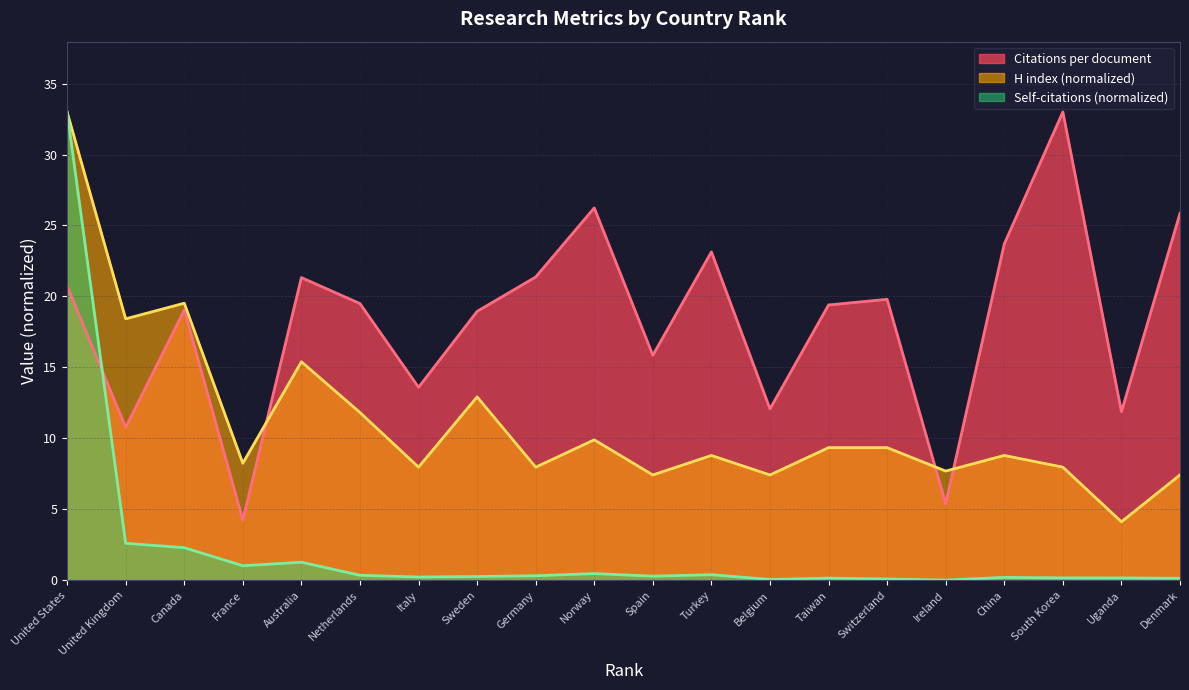

How many values in the H index series exceed 8?

12